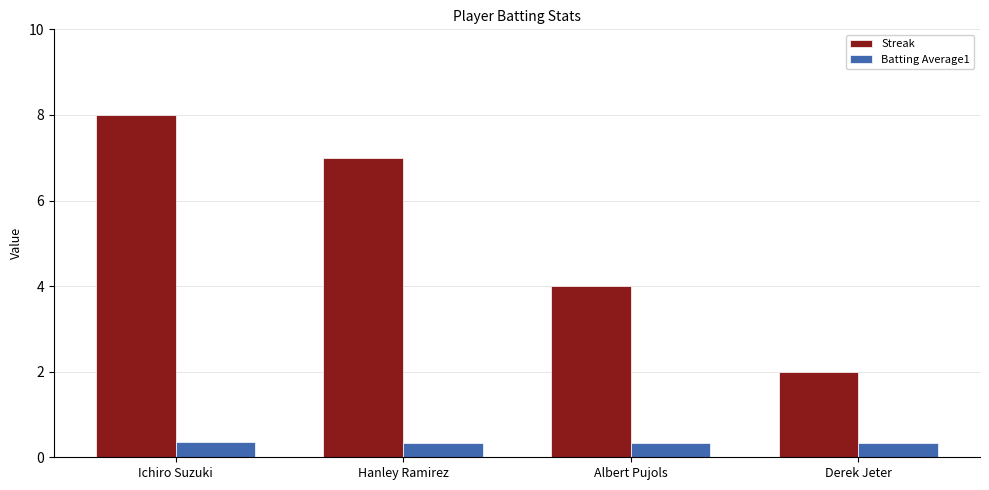

Which category has the highest value across all series?

Ichiro Suzuki